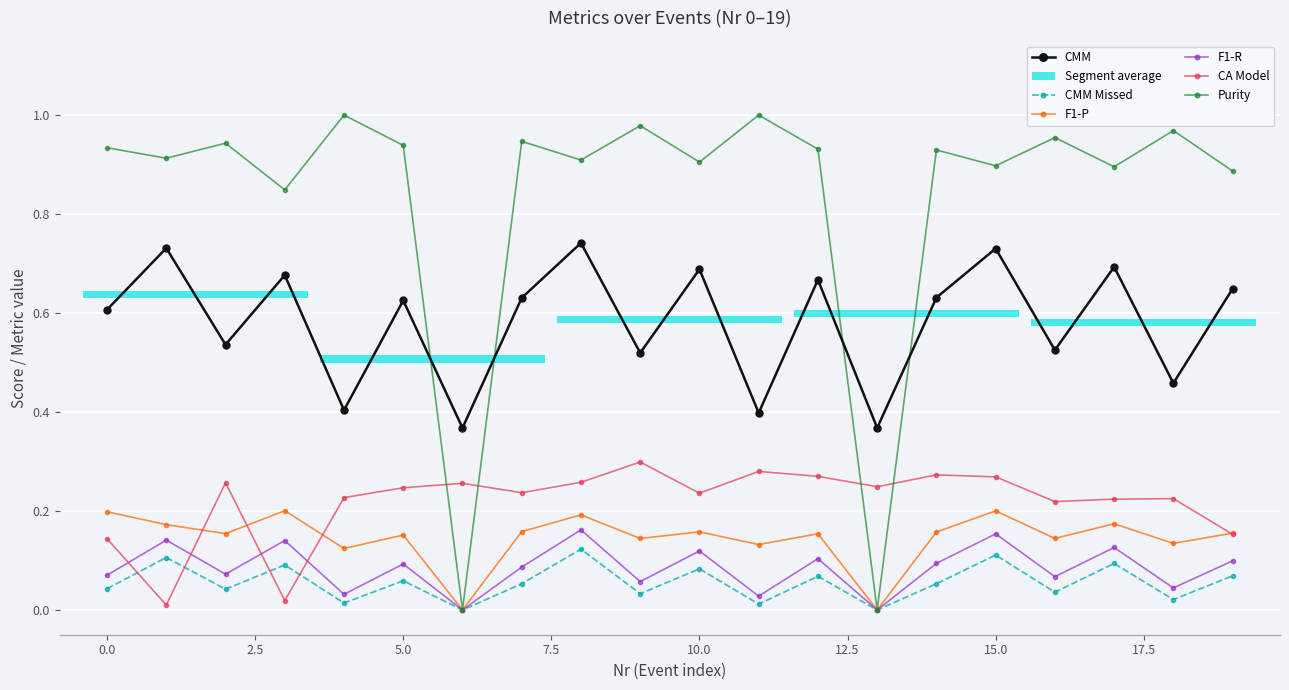

Is it true that F1-P equals 0.1 at 16?

True